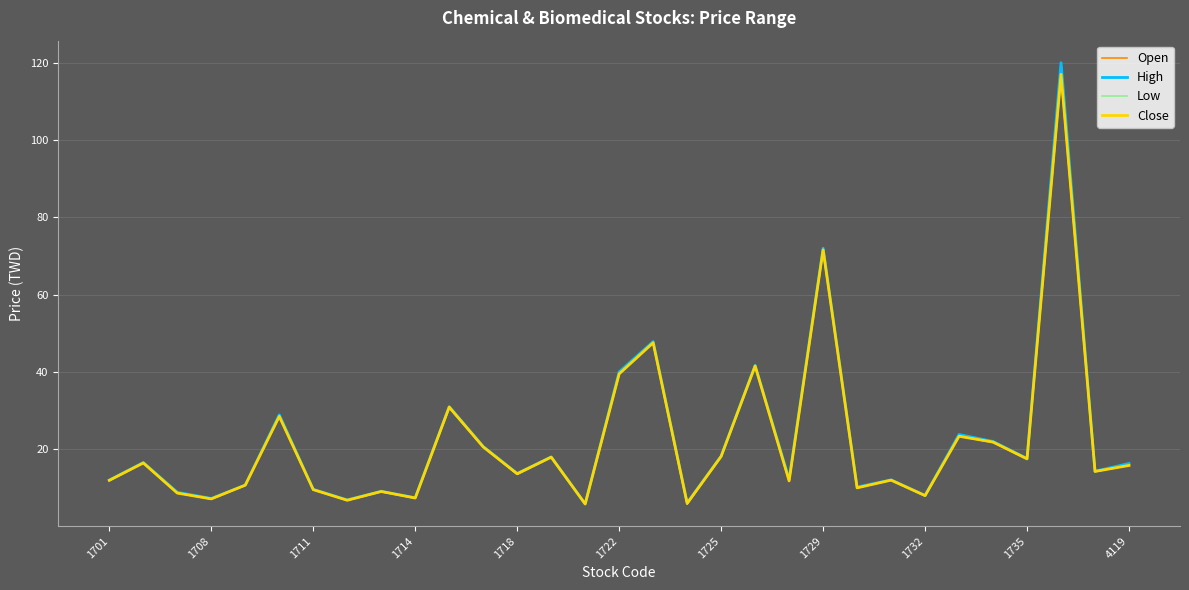

What is the lowest value of the Close series?

5.8